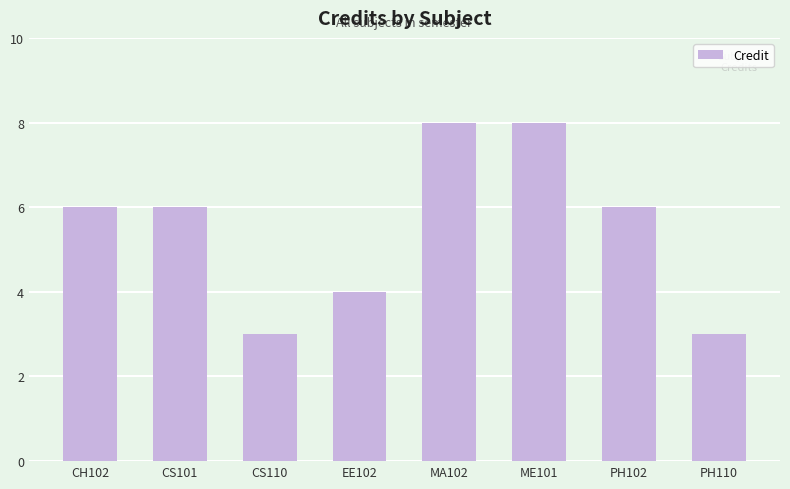

Are the bars grouped side by side (vs. stacked)?

No